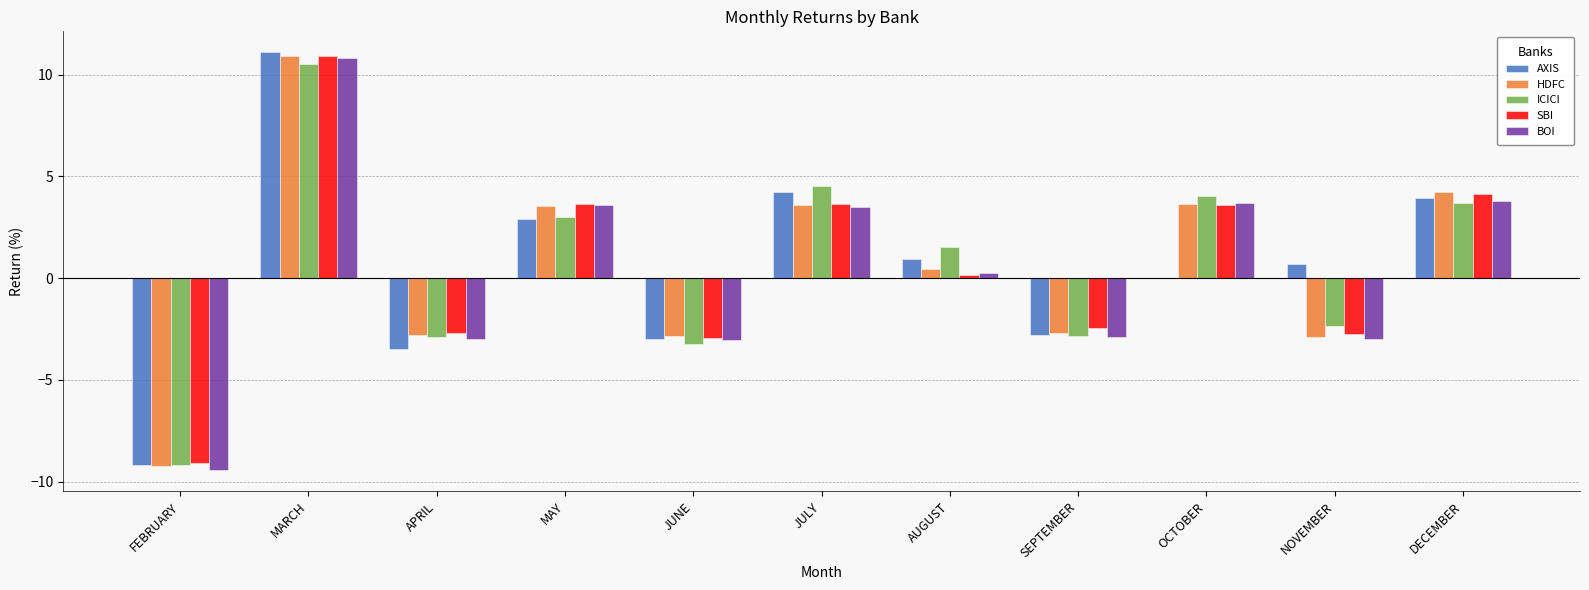

What is the total value across all series at FEBRUARY?

-46.2